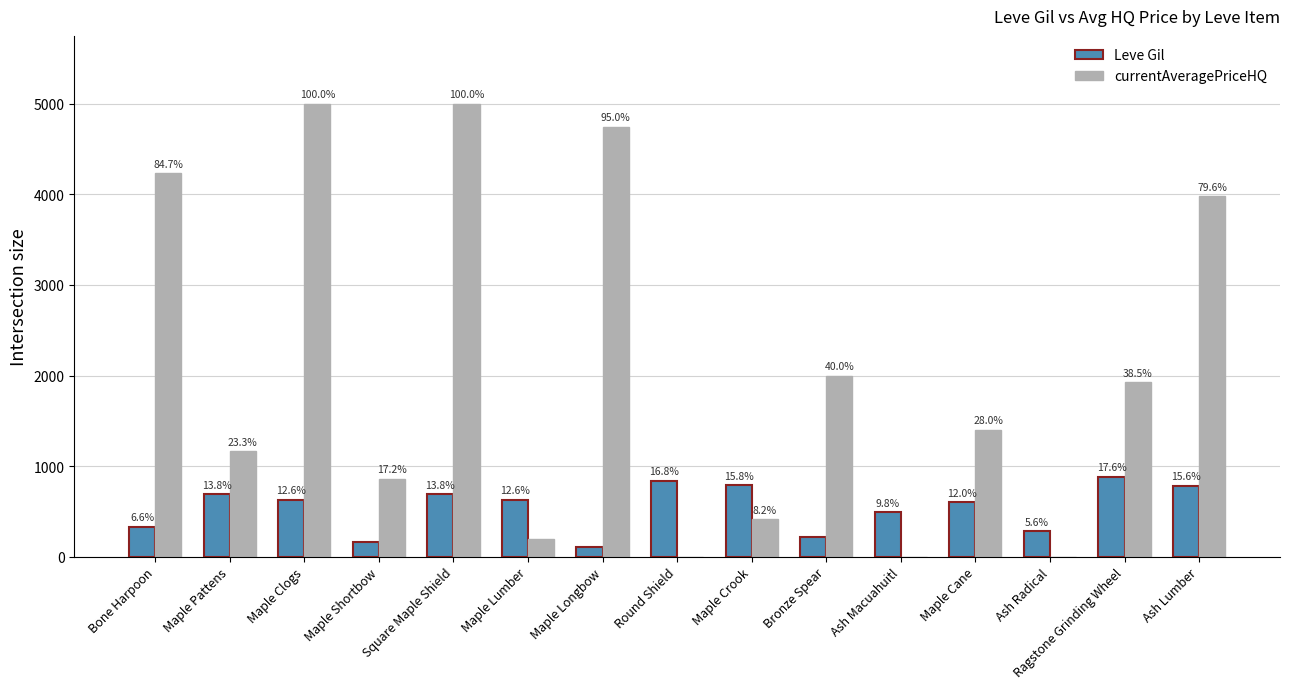

What are all the series names shown in the legend?

Leve Gil, currentAveragePriceHQ